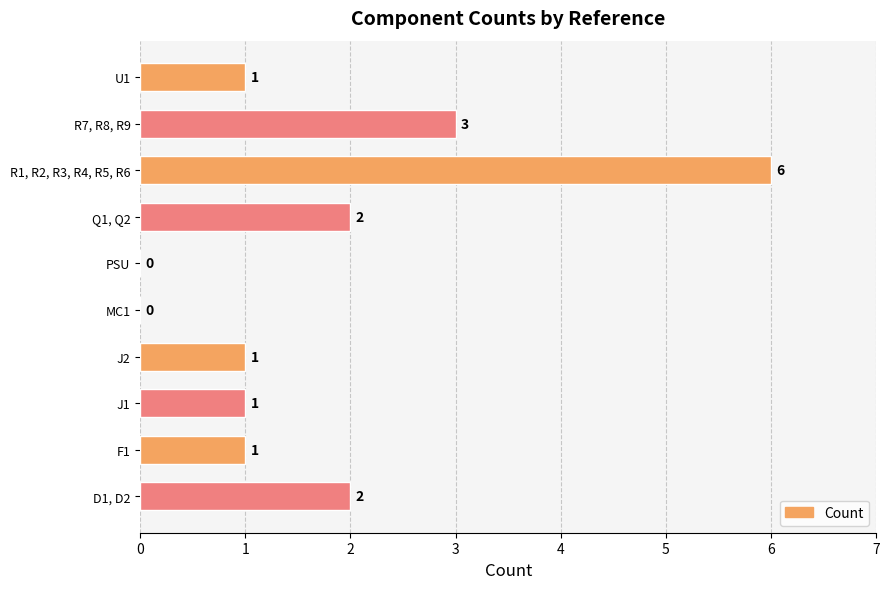

How many values are between 1 and 2?

6